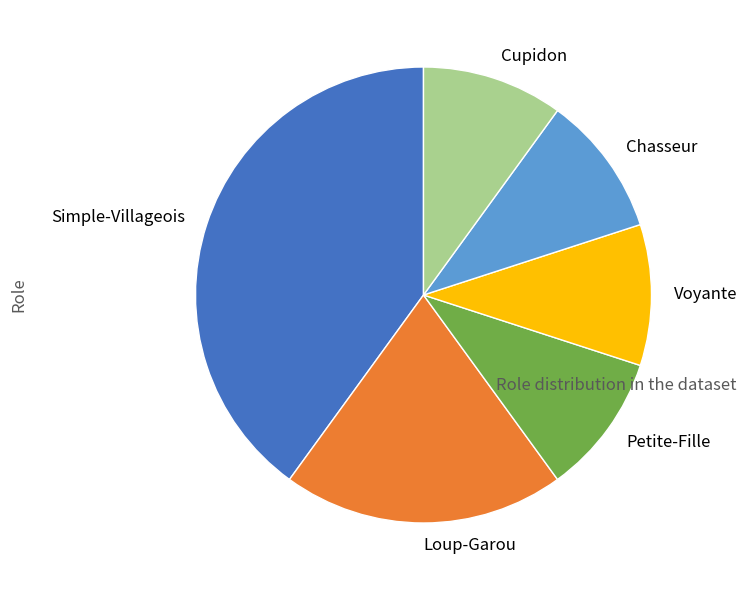

True or false: Simple-Villageois accounts for 30% of the total.

False